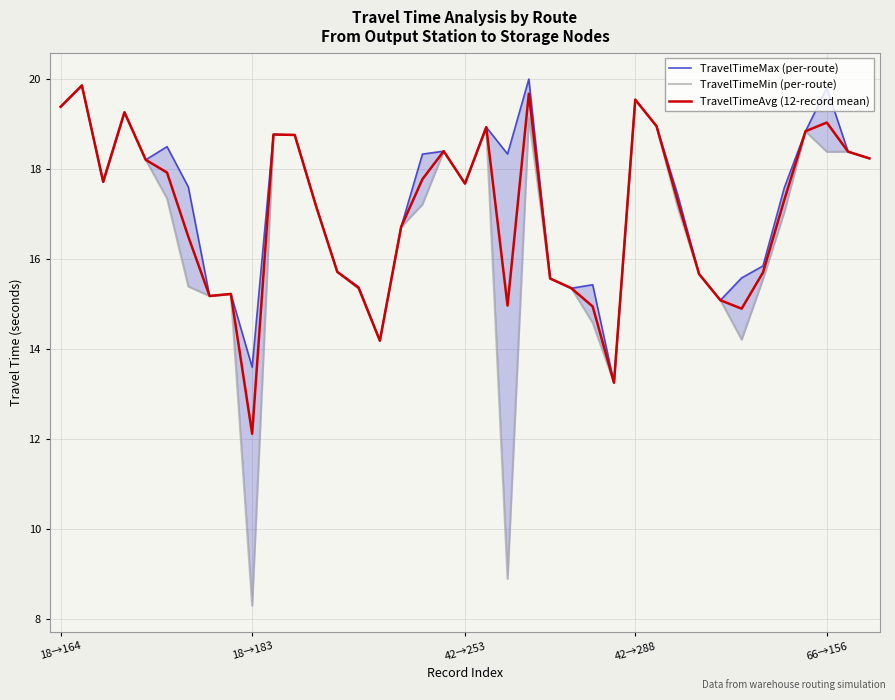

In TravelTimeMax (per-route), how many points are higher than both neighbors (excluding endpoints)?

11